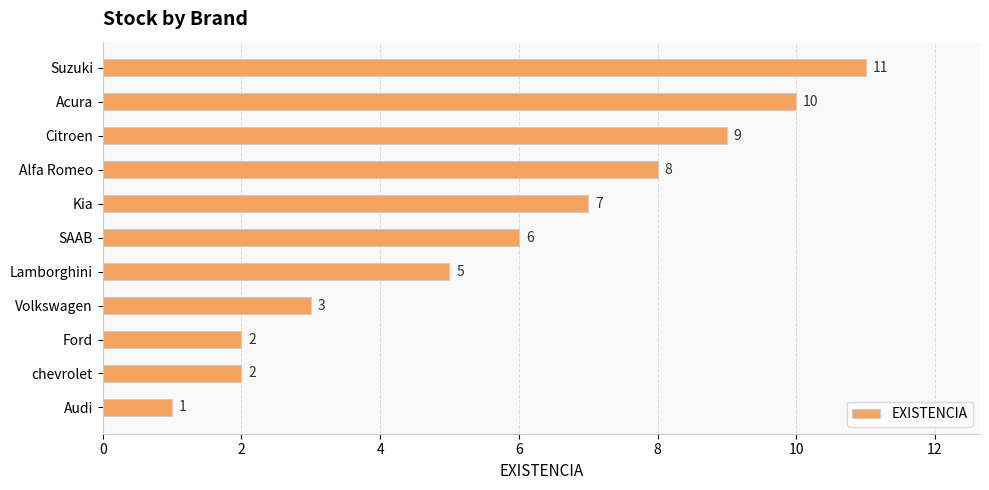

What is the difference between the maximum and second lowest values?

9